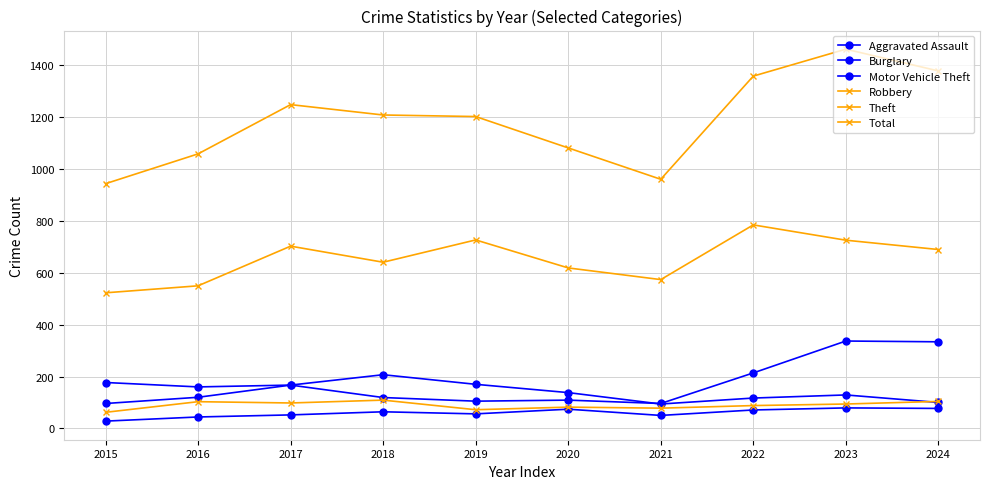

What is the spread (max minus min) of values at 2024?

1302